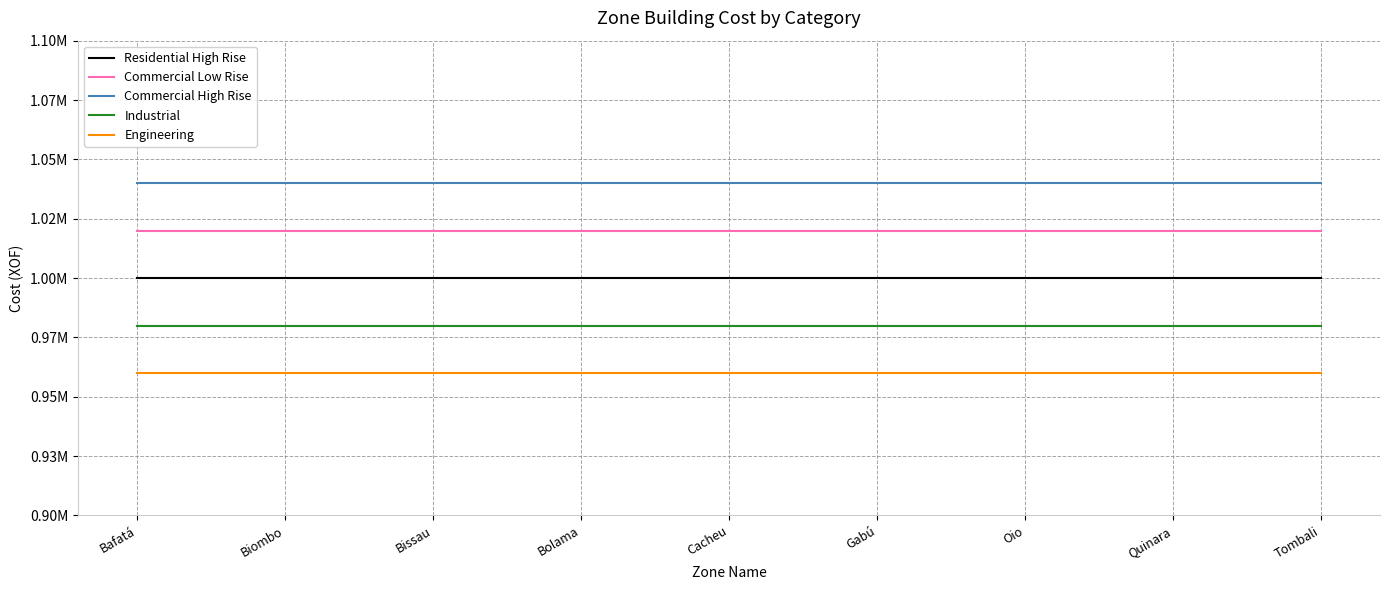

What are all the series names shown in the legend?

Residential High Rise, Commercial Low Rise, Commercial High Rise, Industrial, Engineering